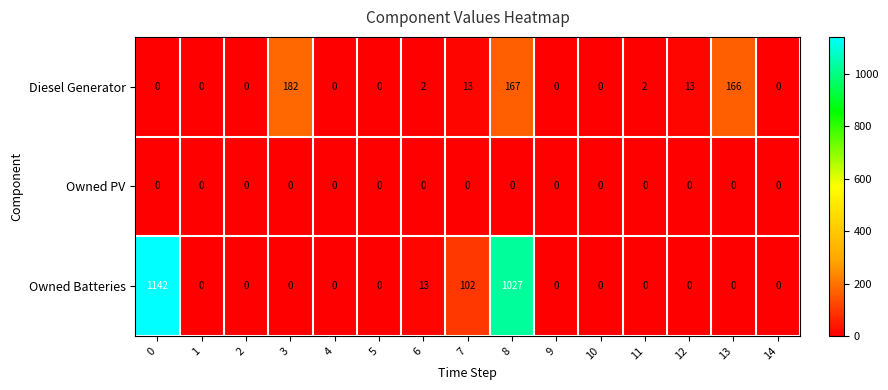

Count the number of data series in this chart.

3